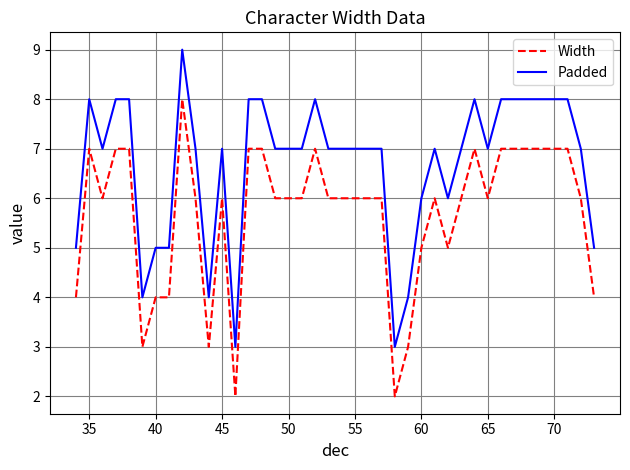

What is the difference between the maximum and minimum values in the Width series?

6